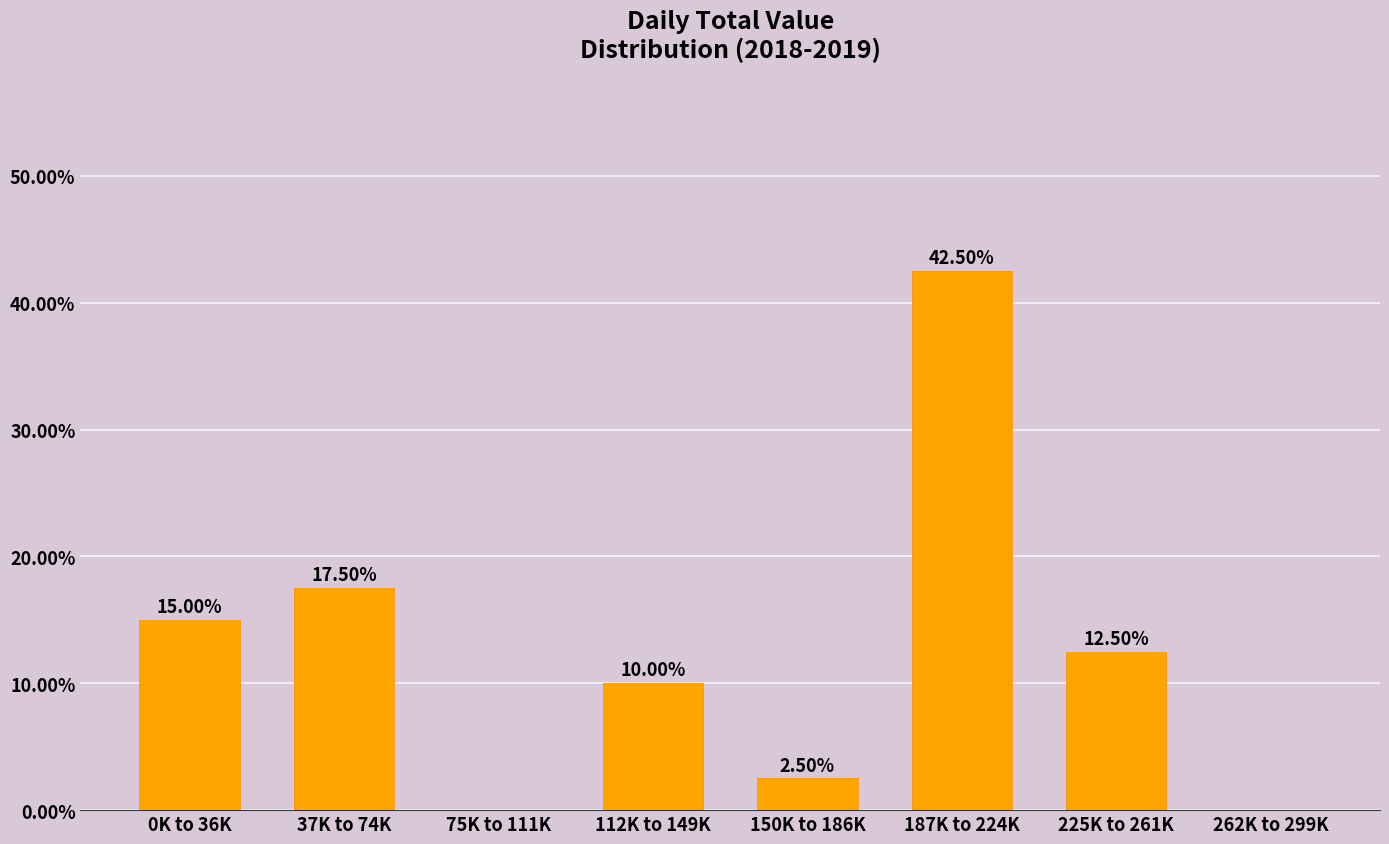

What is the sum of the values at 187K to 224K and 0K to 36K?

57.5